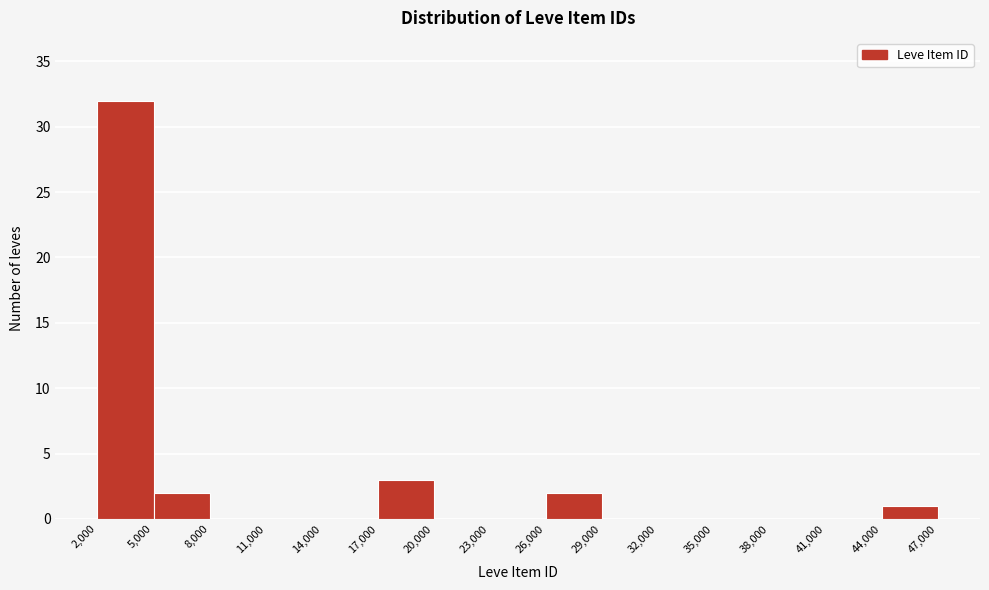

Reading left to right, transcribe this chart: for each bar, give the range it covers on the x-axis and its height. The values are not printed on the chart, so give them approximately, as read against the axis.

2,000 to 5,000: 32
5,000 to 8,000: 2
8,000 to 11,000: 0
11,000 to 14,000: 0
14,000 to 17,000: 0
17,000 to 20,000: 3
20,000 to 23,000: 0
23,000 to 26,000: 0
26,000 to 29,000: 2
29,000 to 32,000: 0
32,000 to 35,000: 0
35,000 to 38,000: 0
38,000 to 41,000: 0
41,000 to 44,000: 0
44,000 to 47,000: 1